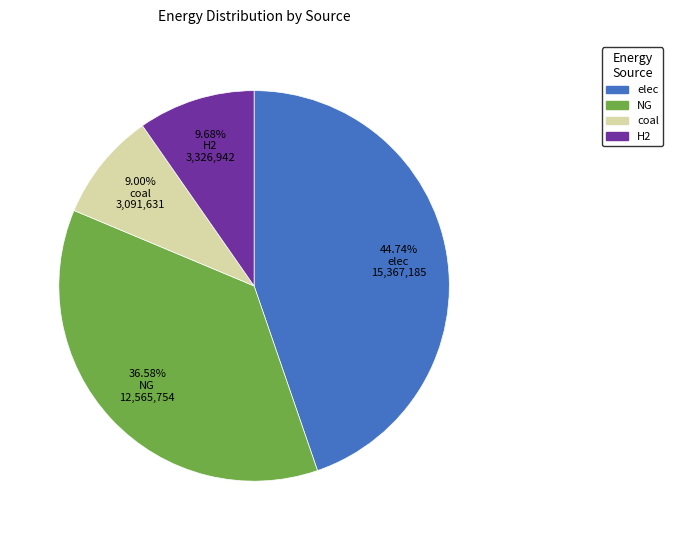

Rank the categories by value from lowest to highest.

9.00% coal 3,091,631, 9.68% H2 3,326,942, 36.58% NG 12,565,754, 44.74% elec 15,367,185